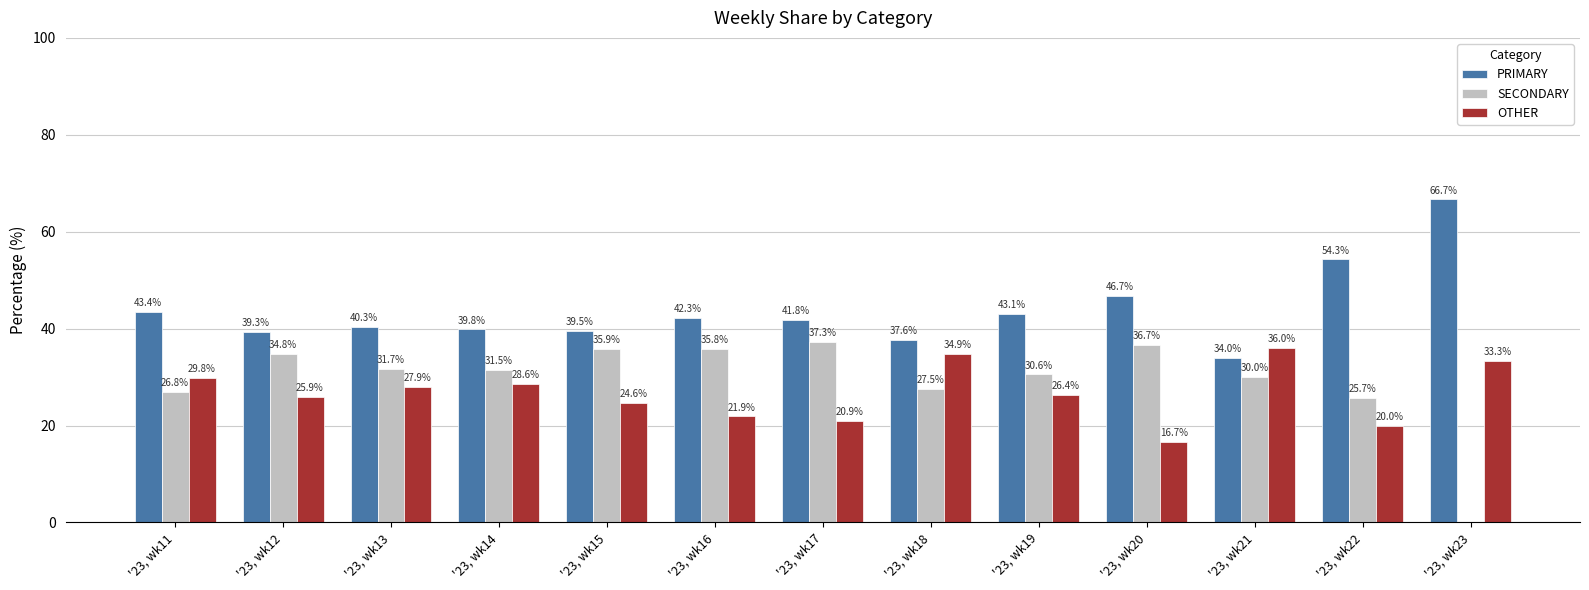

Between '23, wk14 and '23, wk18, which series saw the biggest shift?

OTHER